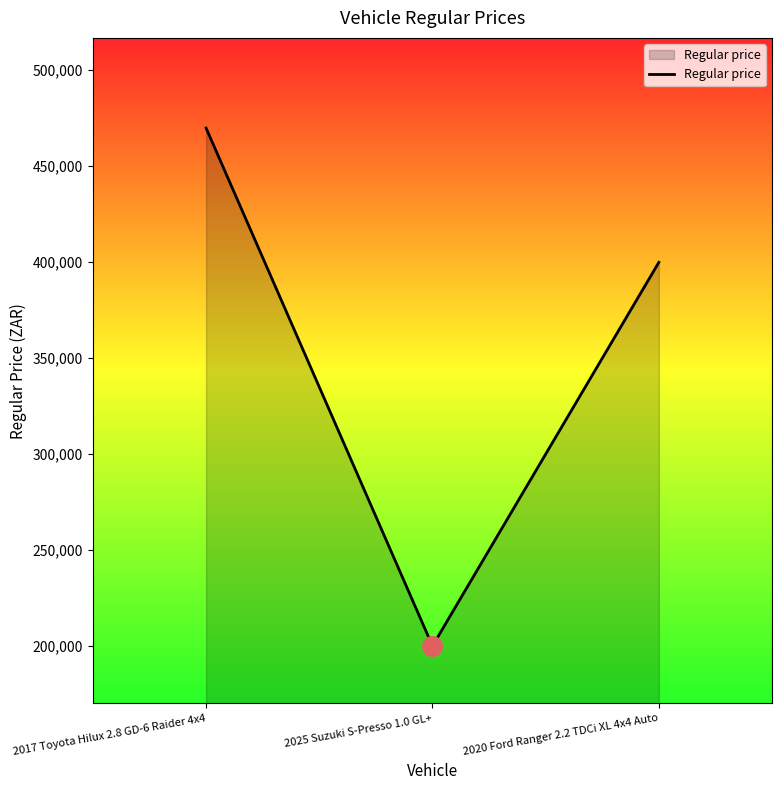

What is the ratio of the value at 2017 Toyota Hilux 2.8 GD-6 Raider 4x4 to the value at 2020 Ford Ranger 2.2 TDCi XL 4x4 Auto?

1.2